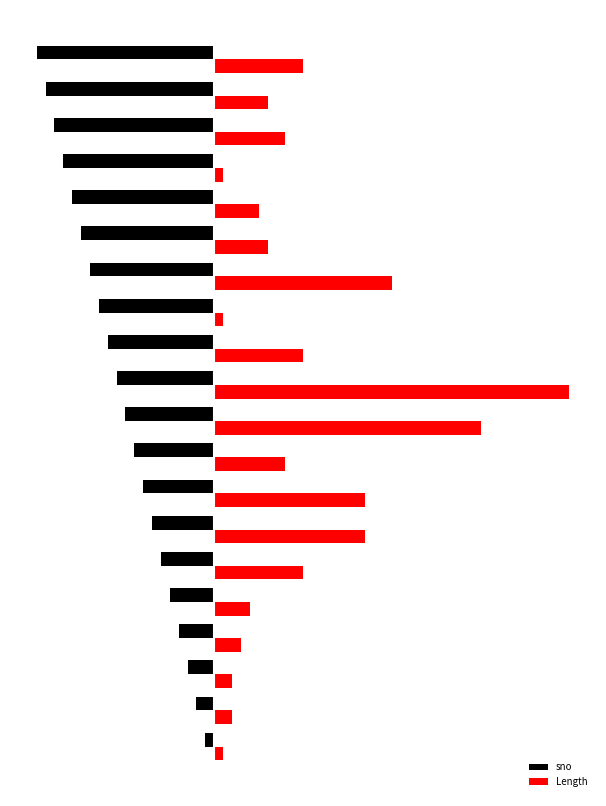

What are all the series names shown in the legend?

sno, Length